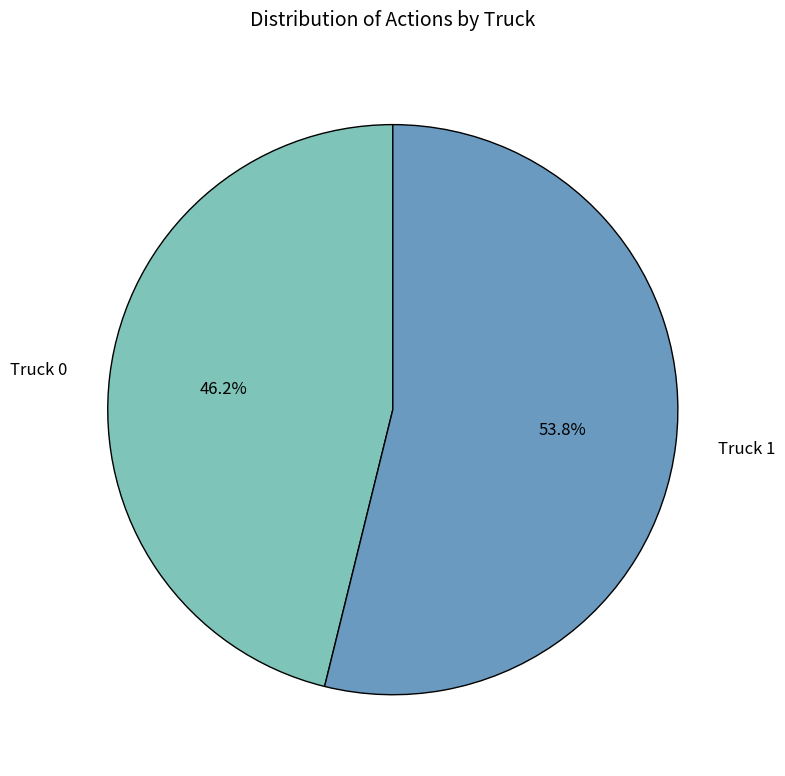

To the nearest percent, what portion does Truck 0 represent?

46%